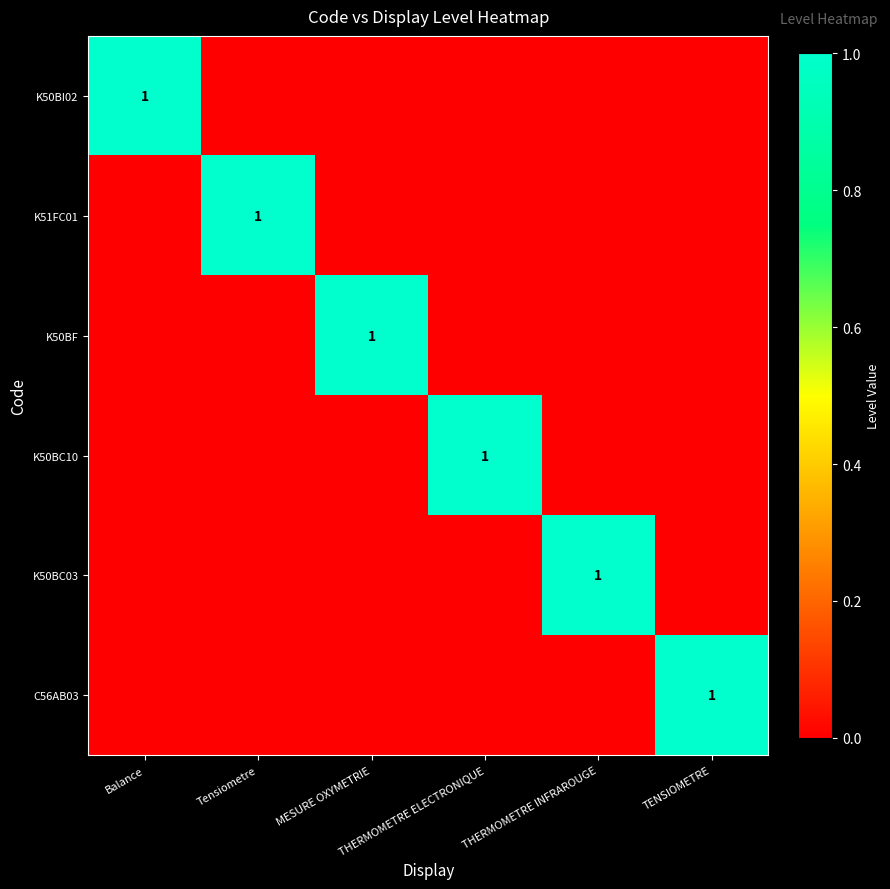

What is the difference between the highest and lowest values at Balance?

1